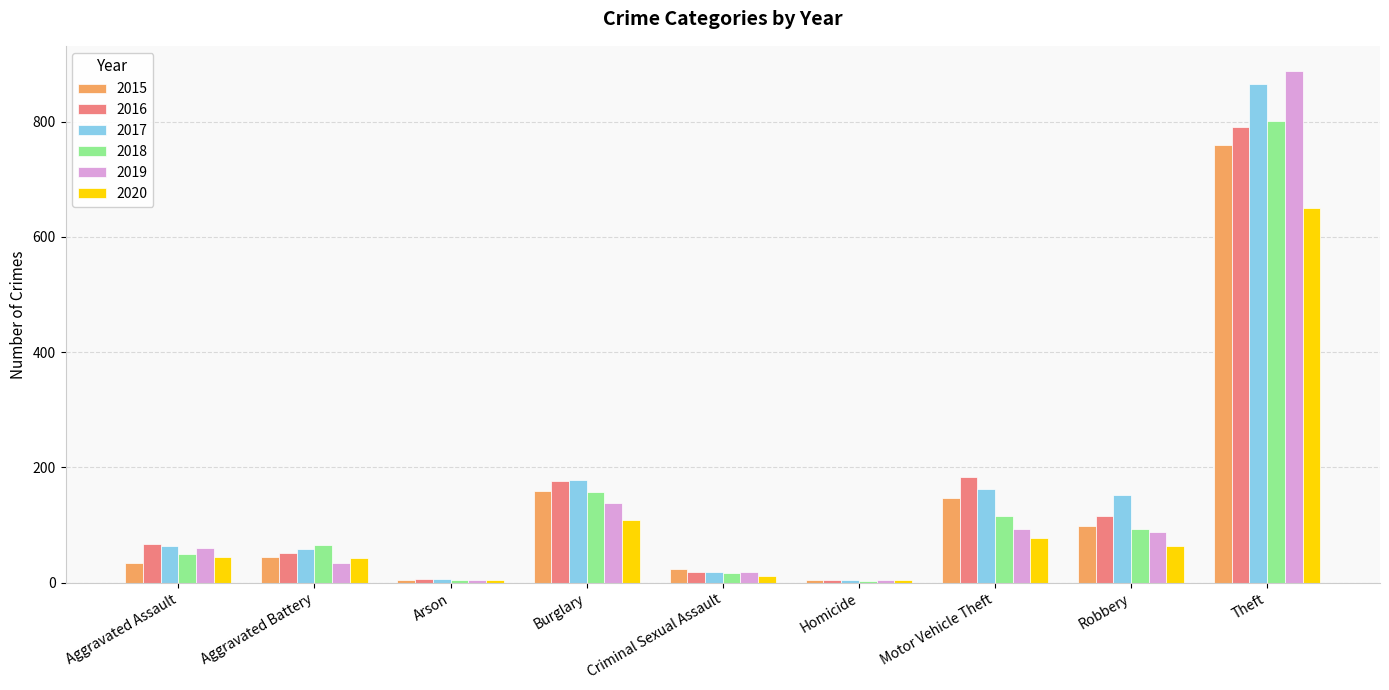

The 2019 series shows 88 at Robbery. True or false?

True